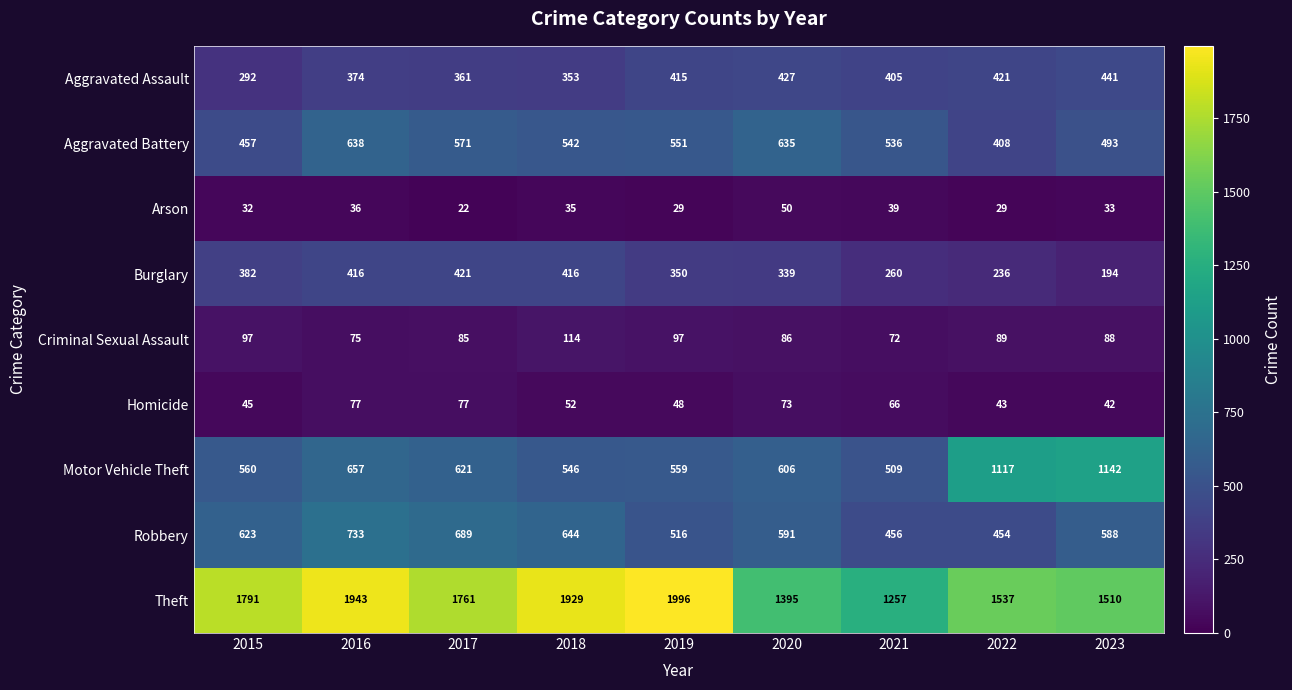

The Robbery series shows 689 at 2017. True or false?

True